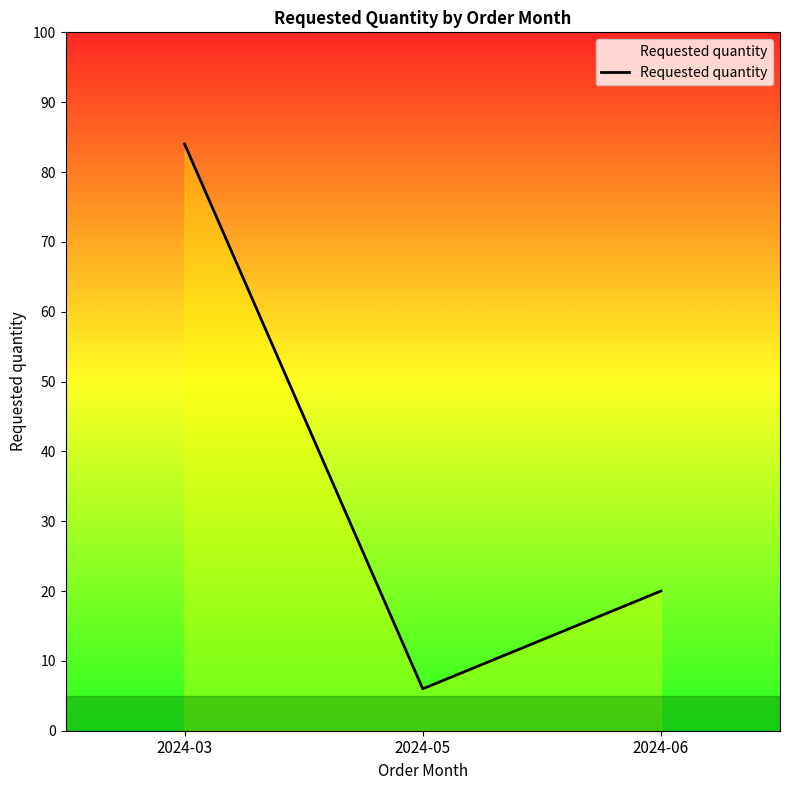

What is the average value?

37